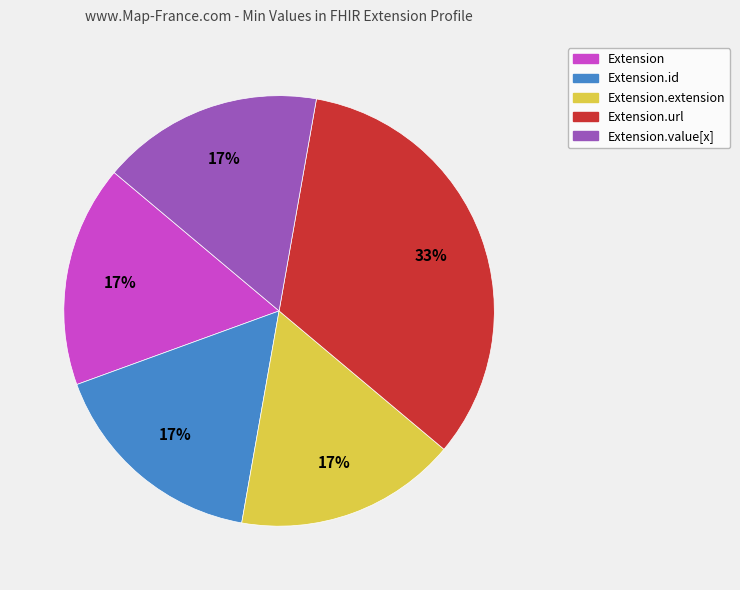

The Extension.value[x] slice represents 23% of the pie. True or false?

False